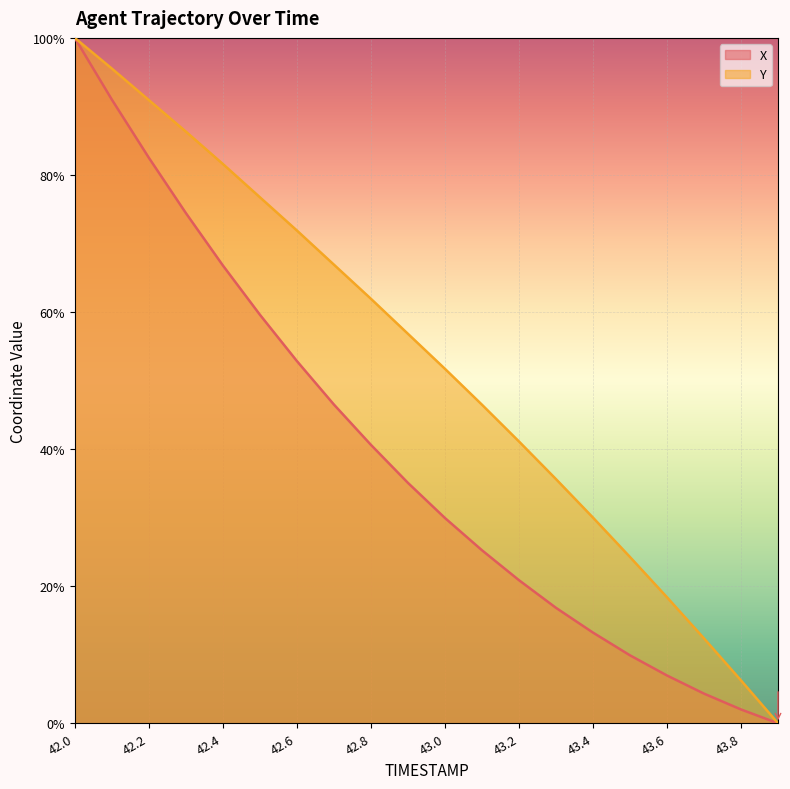

True or false: X and Y cross at least once.

False